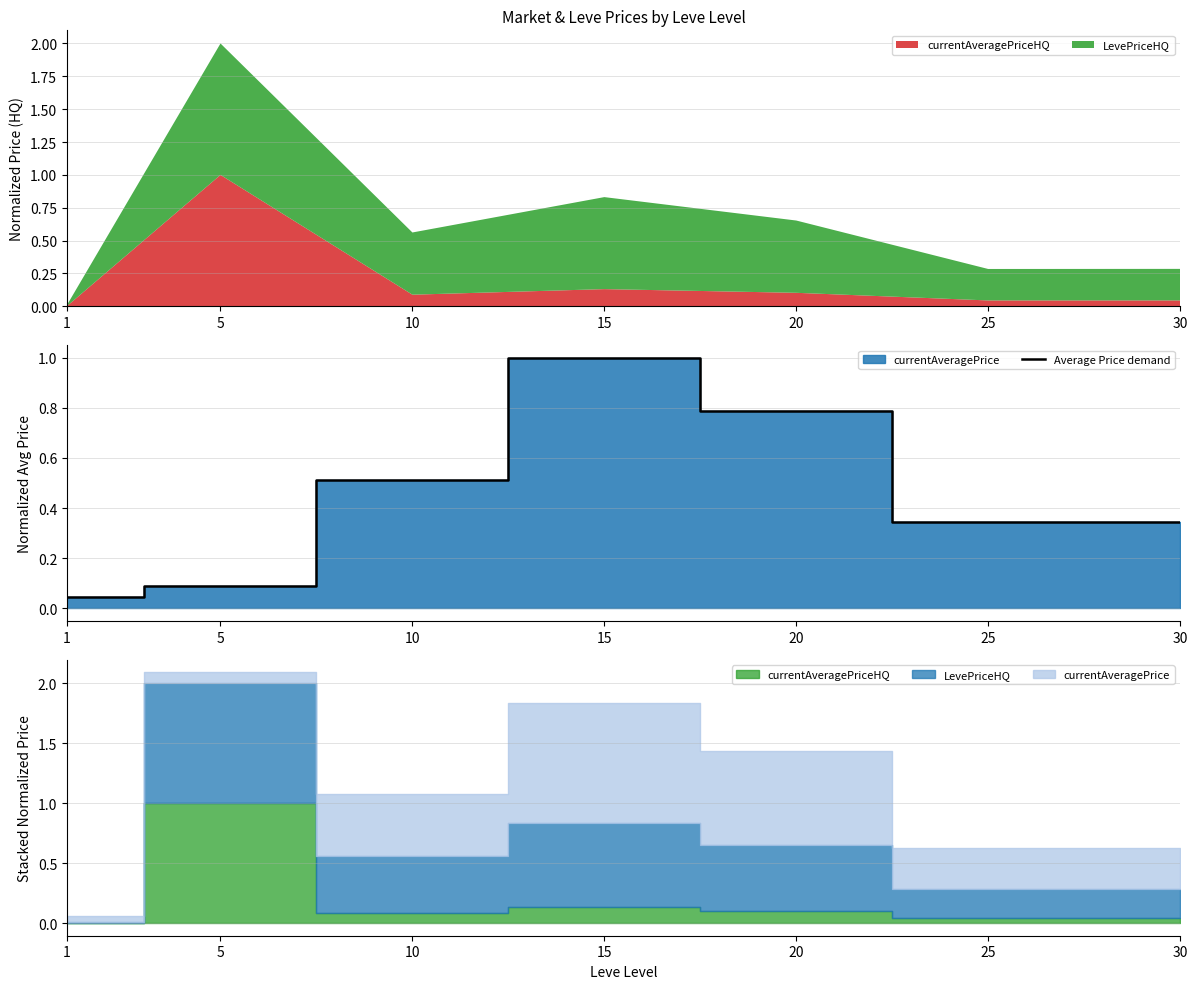

Rank the categories by value from highest to lowest.

15, 20, 10, 25, 30, 5, 1